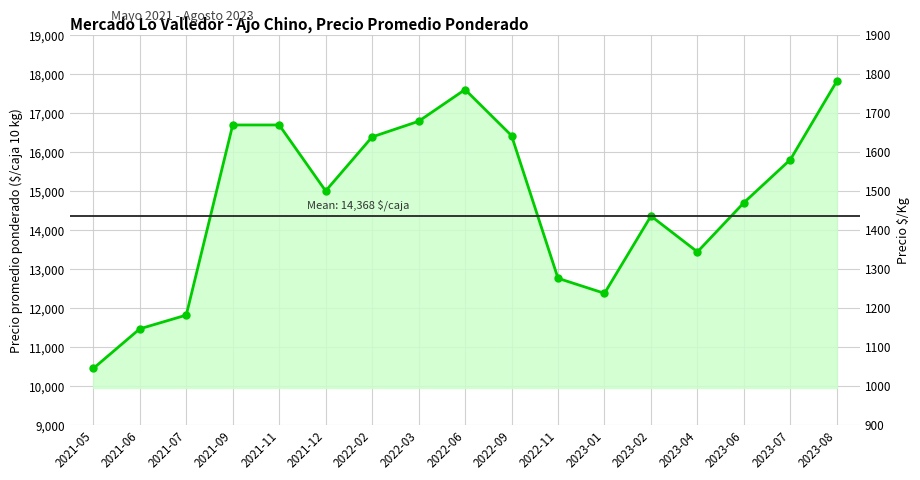

What is the smallest value displayed?

10448